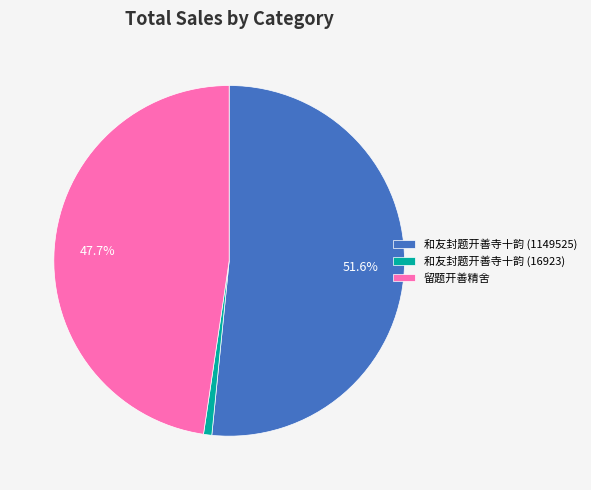

True or false: 留题开善精舍 accounts for 57% of the total.

False